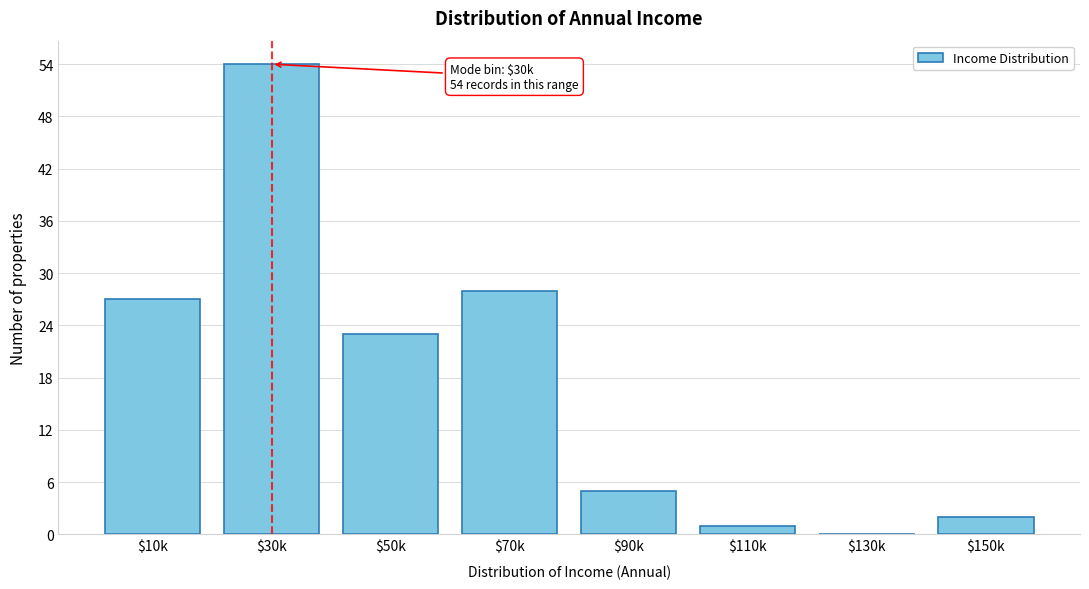

What is the greatest value displayed?

54